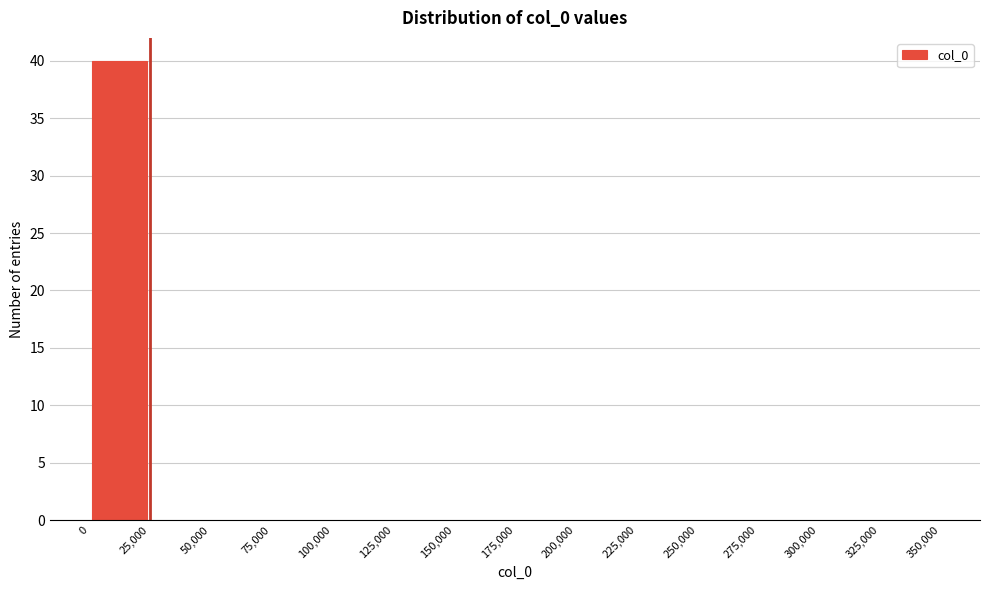

Over which range of the x-axis is the bar tallest?

0 to 25,000